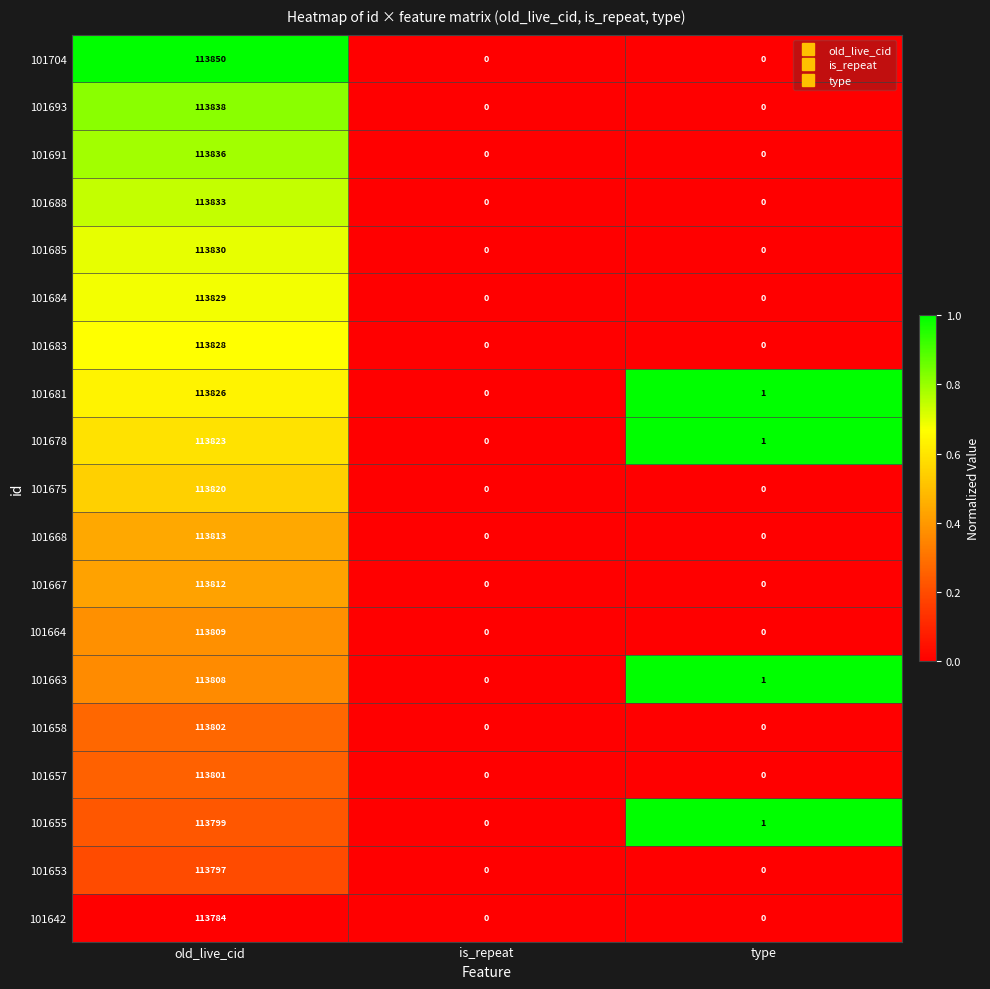

Read the 101675 value at old_live_cid.

113820